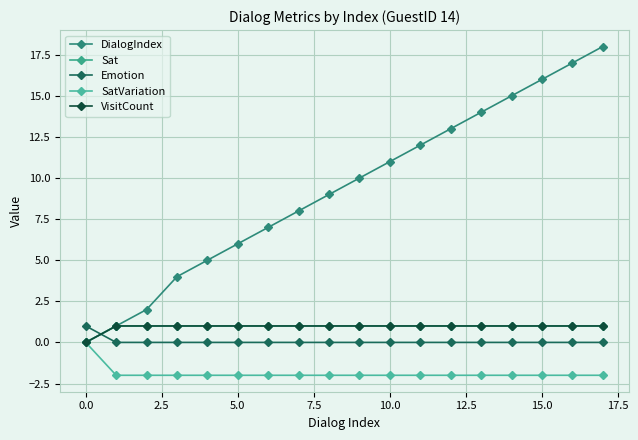

Is this an area chart (filled region under the line)?

No